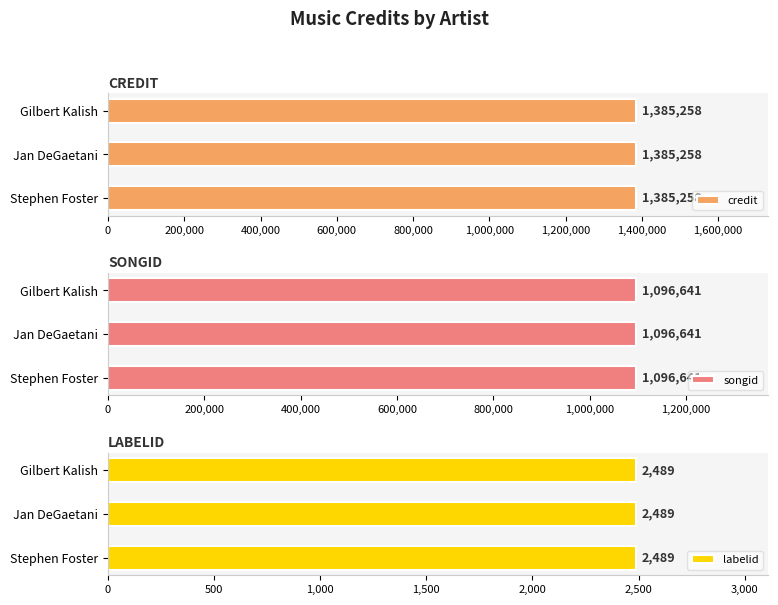

Read the songid value at 51948.

1096641